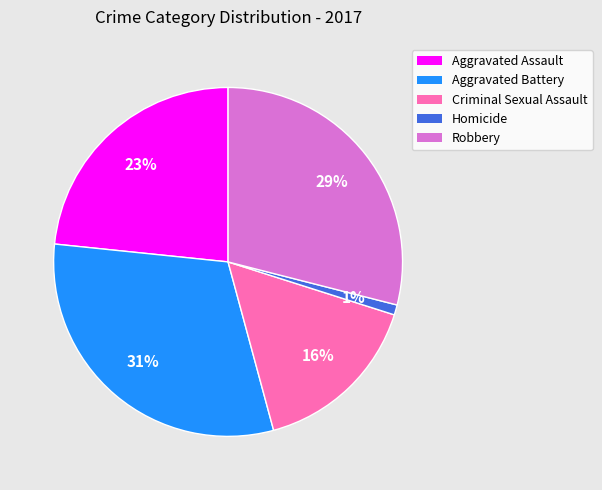

To the nearest percent, what is the difference between the Robbery and Aggravated Assault slice percentages?

6%